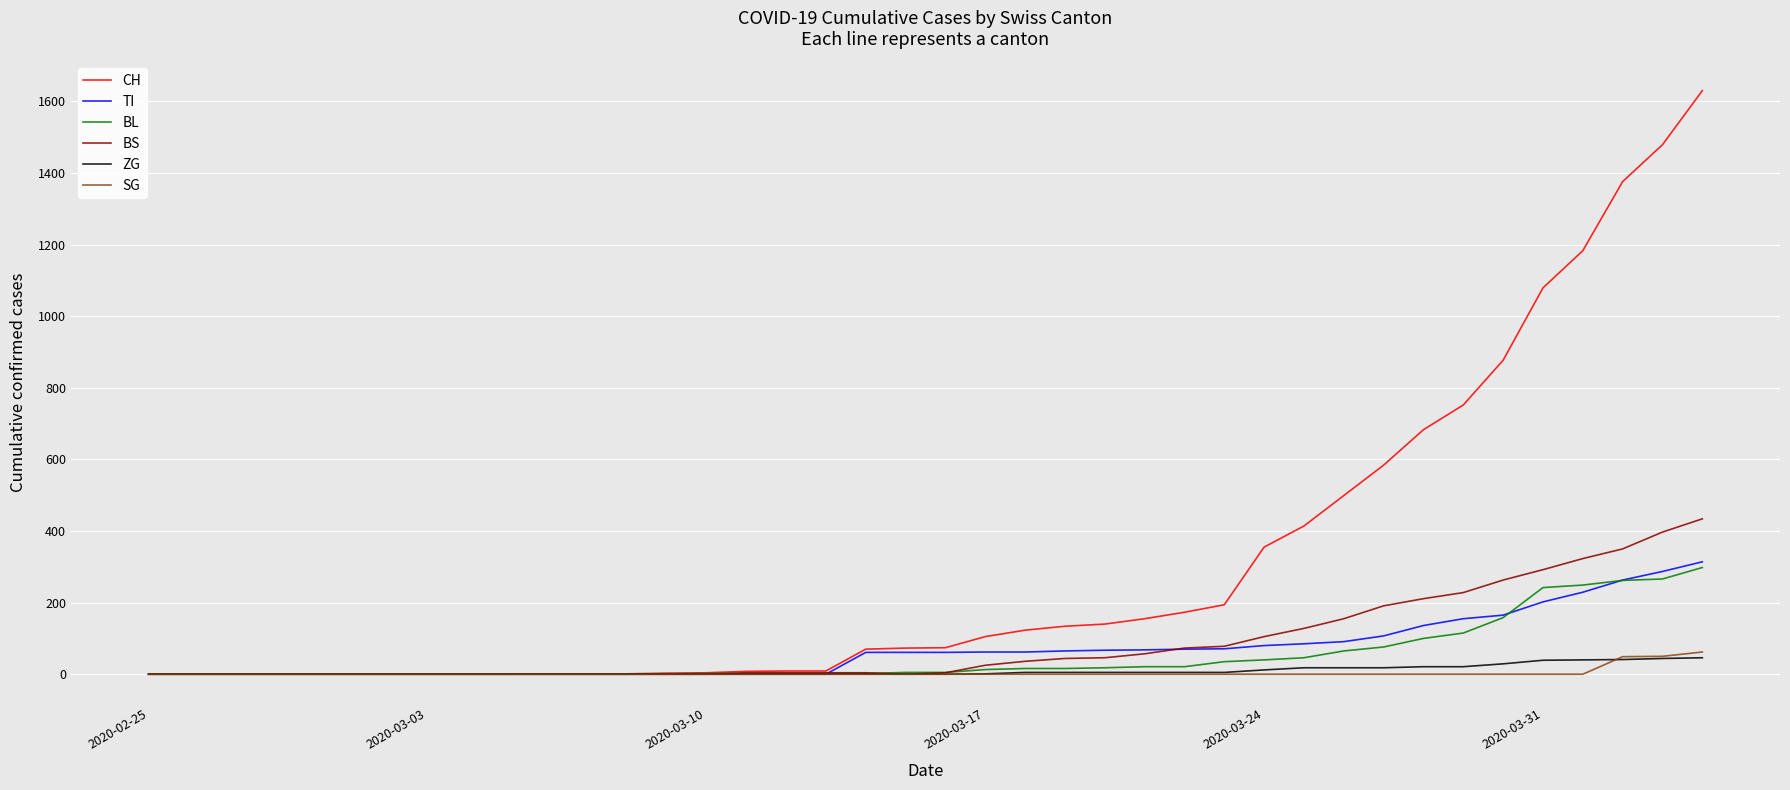

Which series has the largest total across all categories?

CH